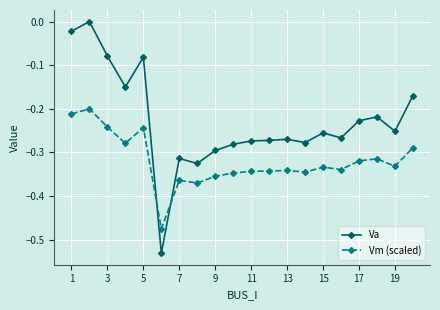

After their last crossing, which series has the higher values: Vm (scaled) or Va?

Va